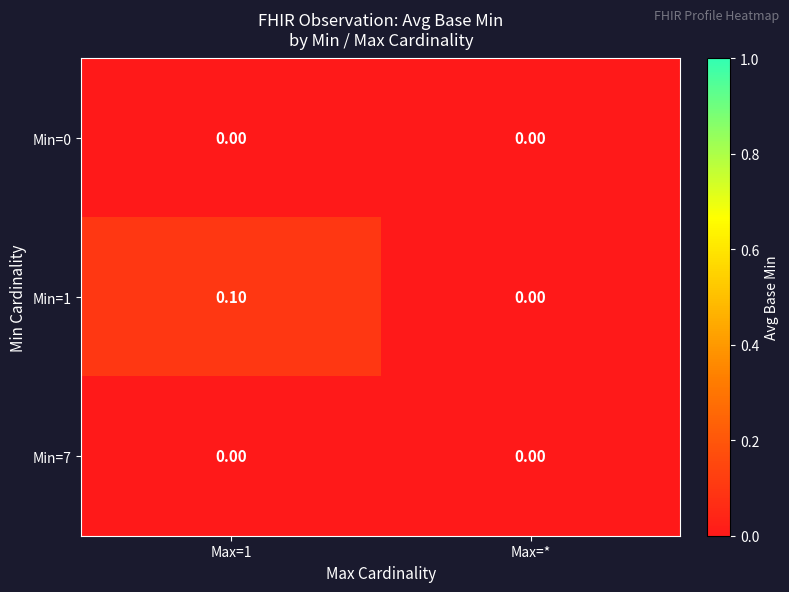

Which series has the largest range (max minus min)?

Min=1